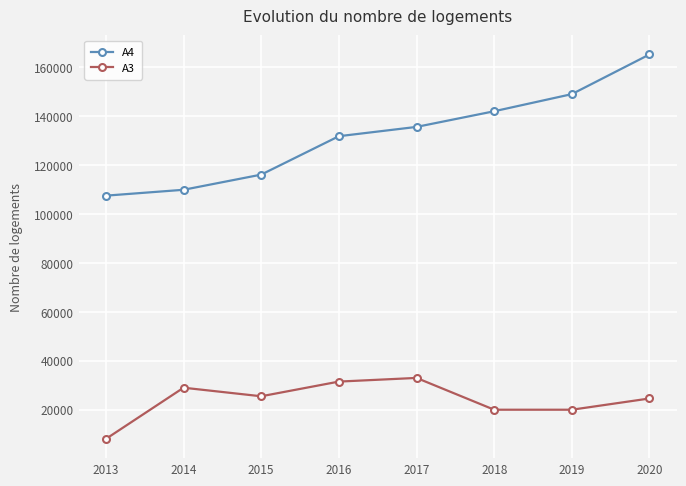

What is the spread (max minus min) of values at 2016?

100300